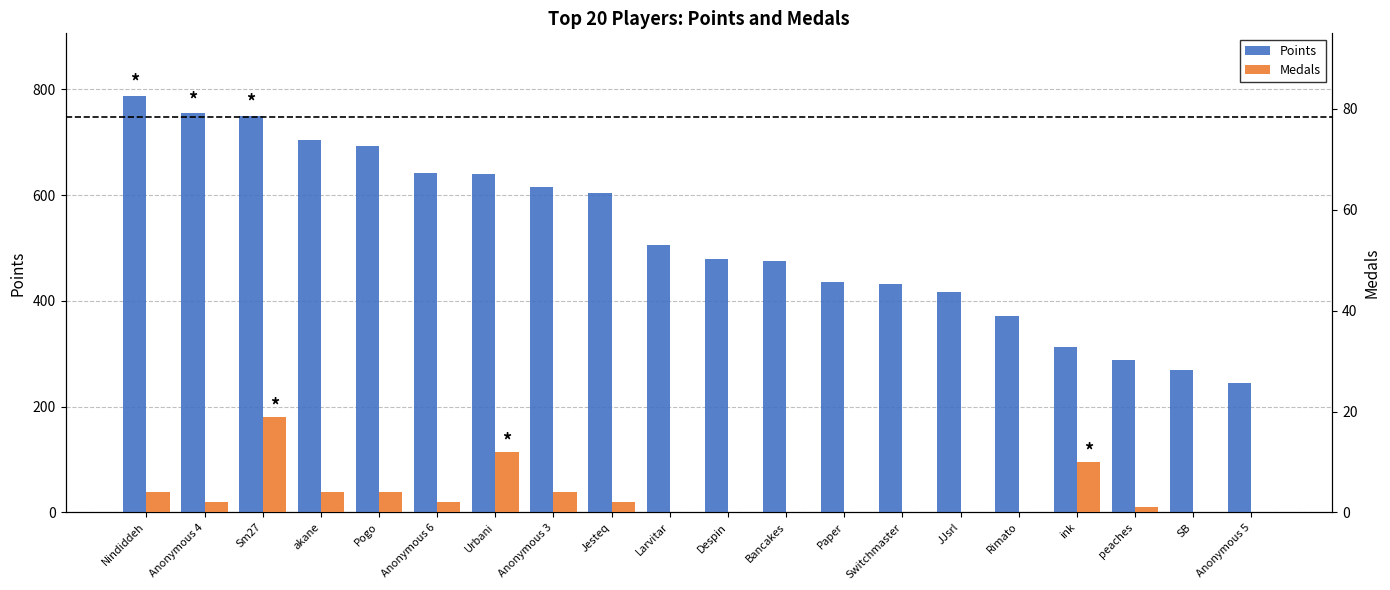

How many data points in Medals are above 2?

7